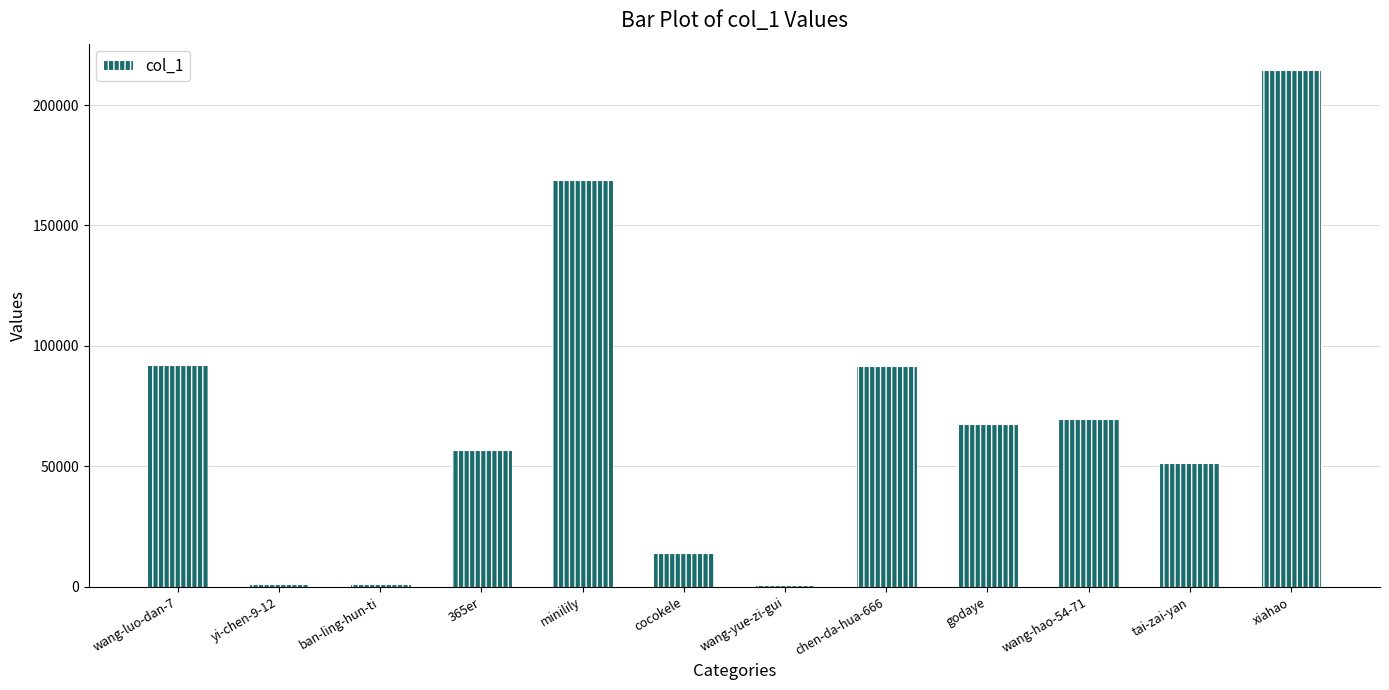

What is the greatest value displayed?

214727